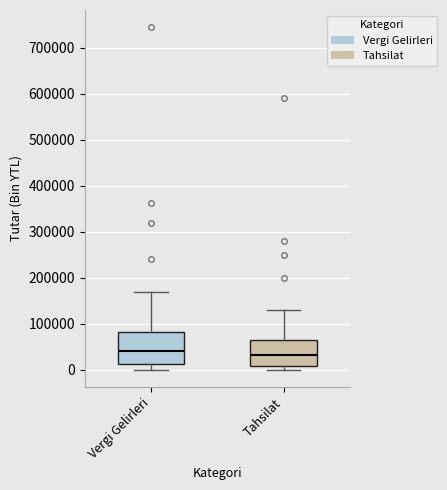

Where is the lower edge of the box for Tahsilat on the y-axis? The values are not printed on the chart, so give them approximately, as read against the axis.

10000